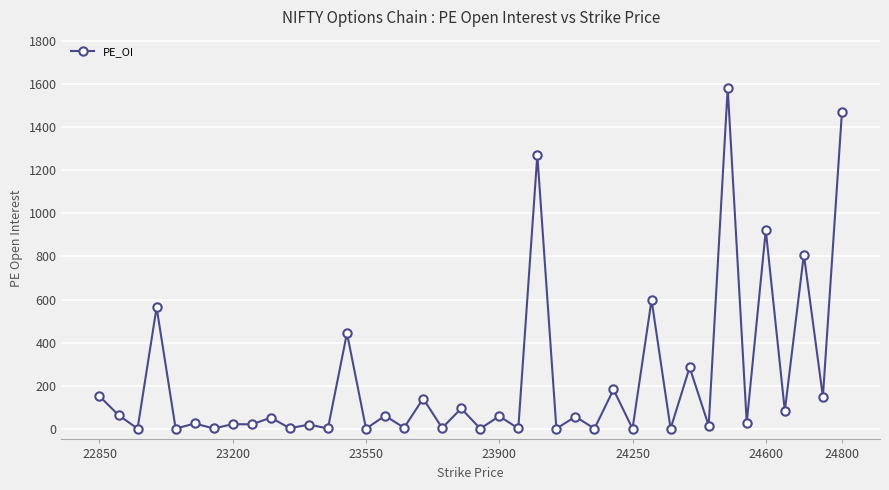

What is the difference between the maximum and minimum values?

1583